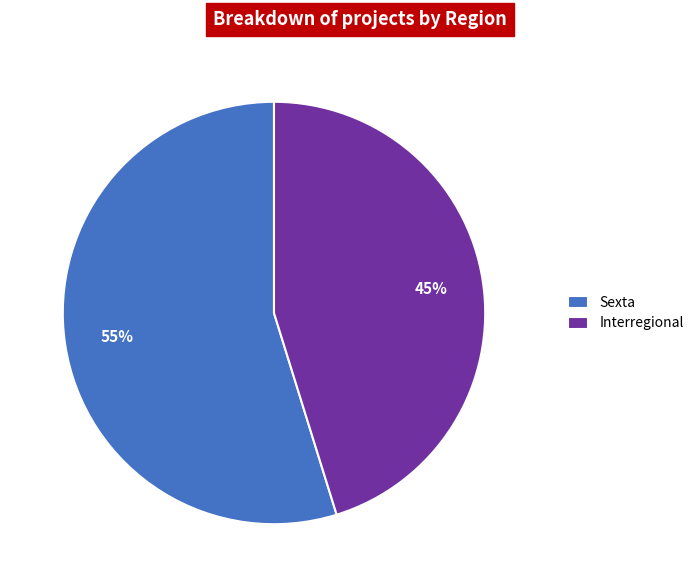

Which slice represents more than half of the pie?

Sexta